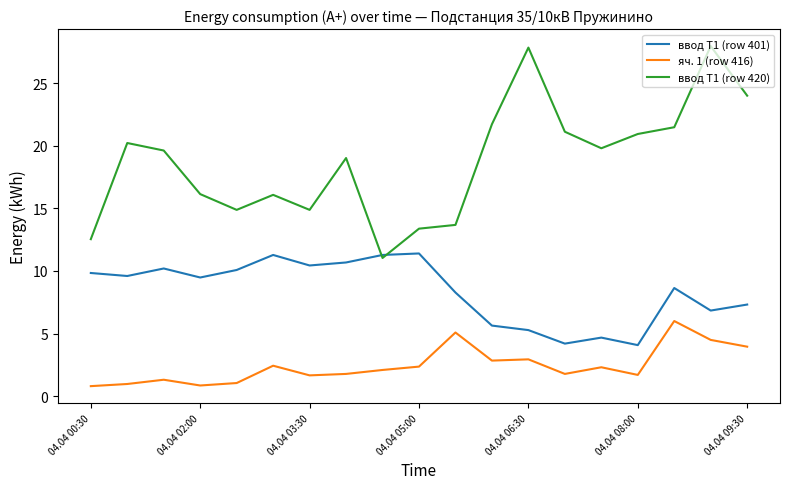

In ввод Т1 (row 420), how many points are lower than both neighbors (excluding endpoints)?

4